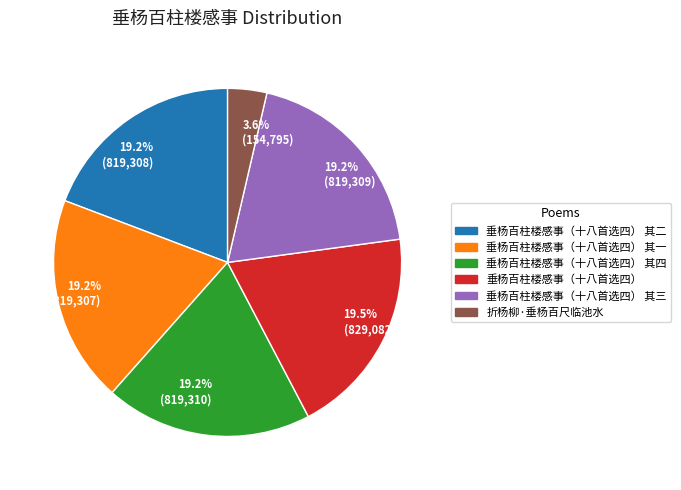

What percentage do 19.2% (819,309) and 19.5% (829,082) together represent?

38.7%